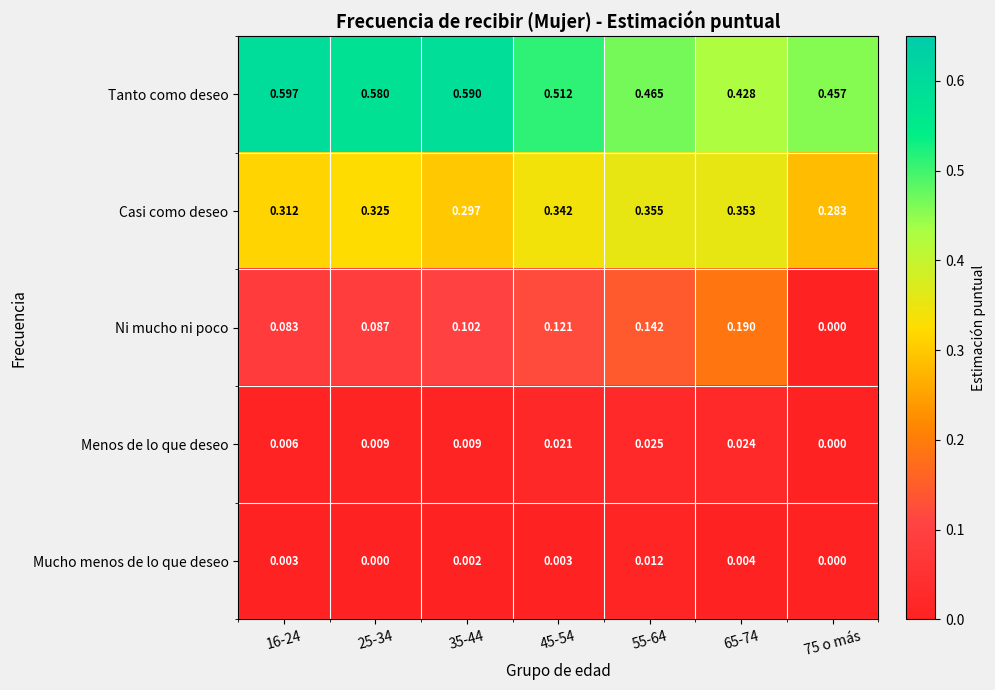

Is the value of Menos de lo que deseo at 55-64 greater than the value of Mucho menos de lo que deseo at 16-24?

Yes